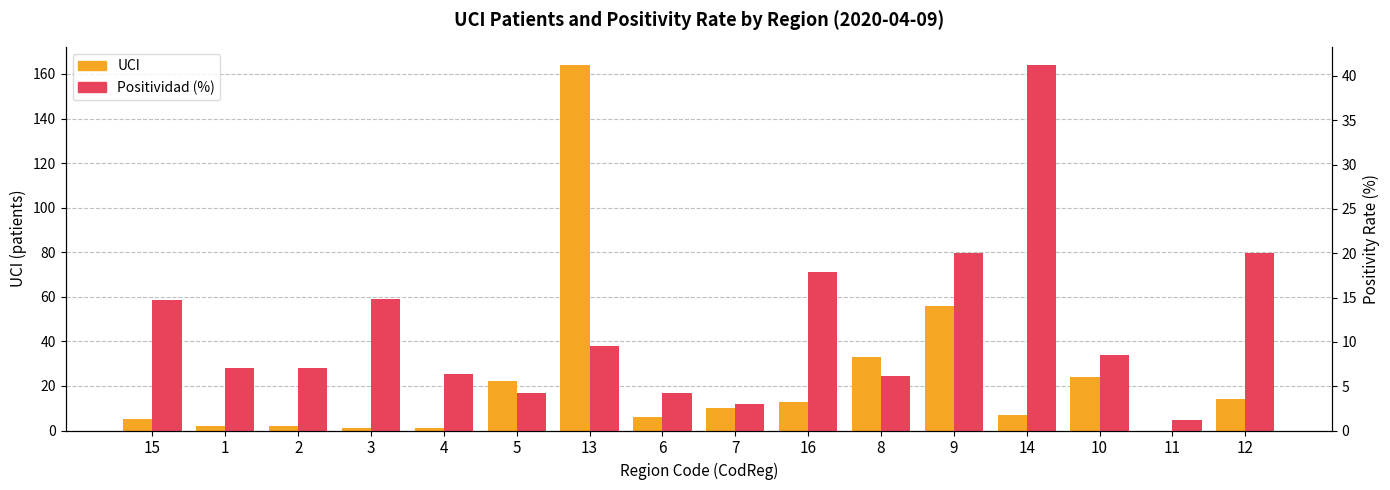

Rank the series at 6 from lowest to highest value.

Positividad (%), UCI